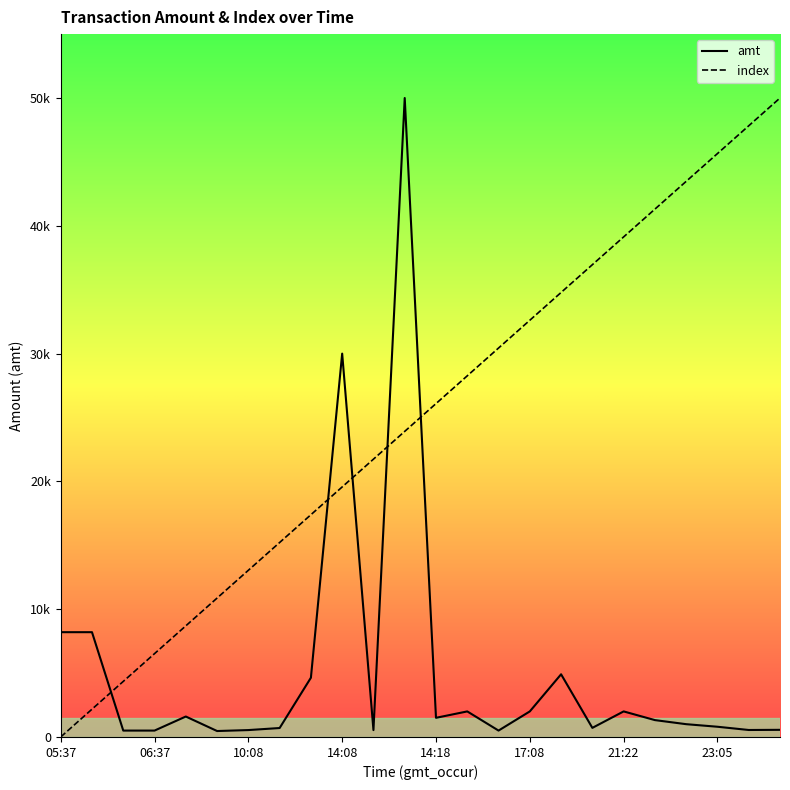

Reading left to right, what are all the values shown in this chart?

amt: 8200.0	8200.0	500.0	500.0	1600.0	465.5	540.0	700.0	4636.0	29999.0	537.0	50000.0	1499.0	2000.0	500.0	2000.0	4904.9	712.0	2000.0	1320.0	1001.0	800.0	546.0	559.0
index: 0.0	2173.9	4347.8	6521.7	8695.7	10869.6	13043.5	15217.4	17391.3	19565.2	21739.1	23913.0	26087.0	28260.9	30434.8	32608.7	34782.6	36956.5	39130.4	41304.3	43478.3	45652.2	47826.1	50000.0